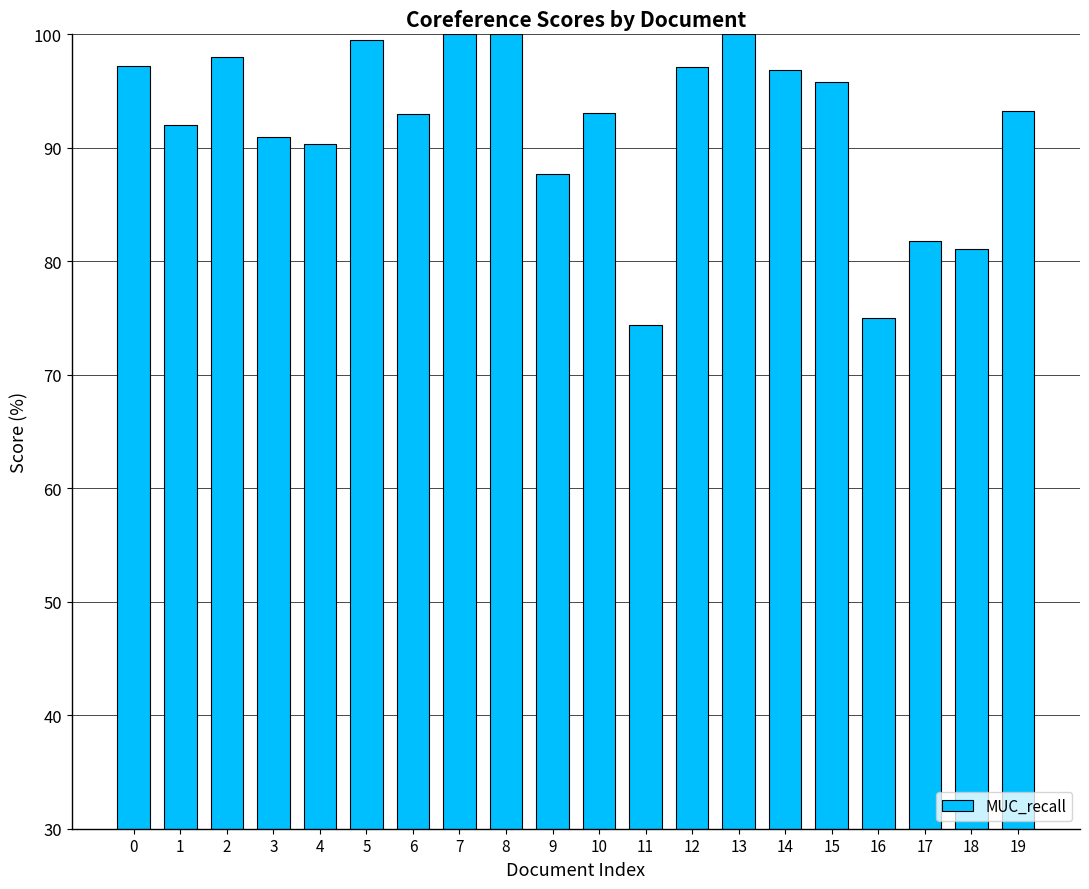

What is the average value?

91.8